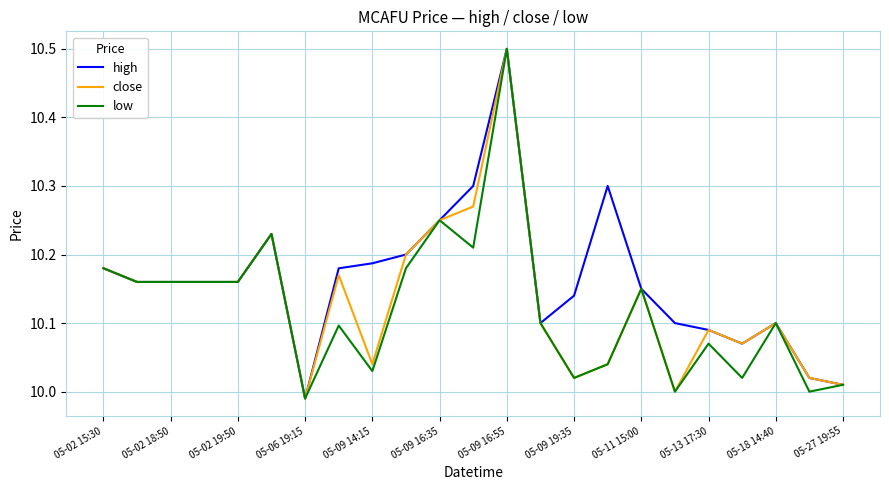

Which series has the largest total across all categories?

high